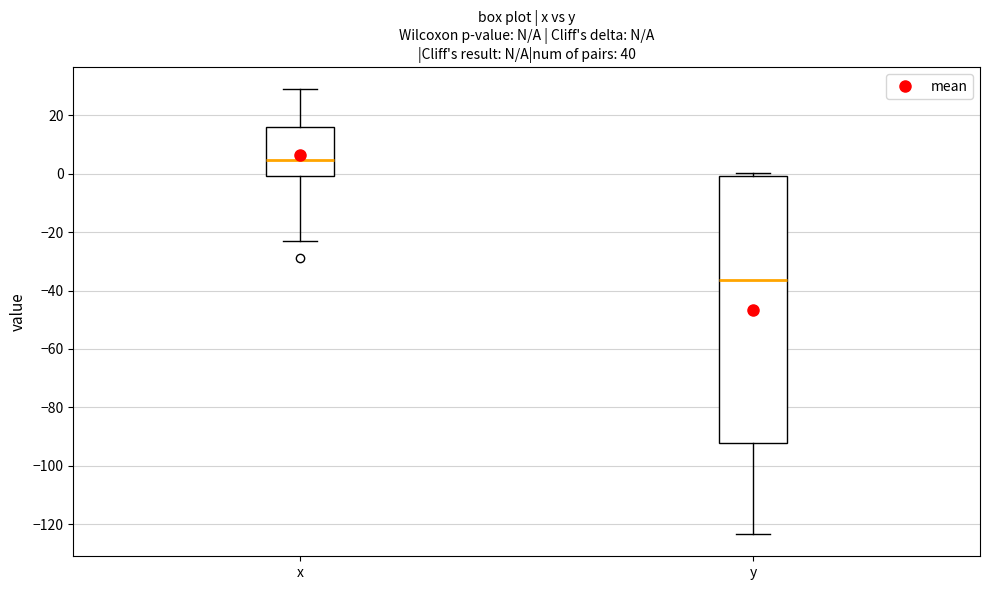

Reading left to right, transcribe this box plot: for each box, give where its median line is, the range the box spans, and where its two whiskers end, as read against the y-axis. The values are not printed on the chart, so give them approximately, as read against the axis.

x: median 4, box 0 to 16, whiskers -24 to 28
y: median -36, box -92 to 0, whiskers -124 to 0 (just above the box's upper edge)